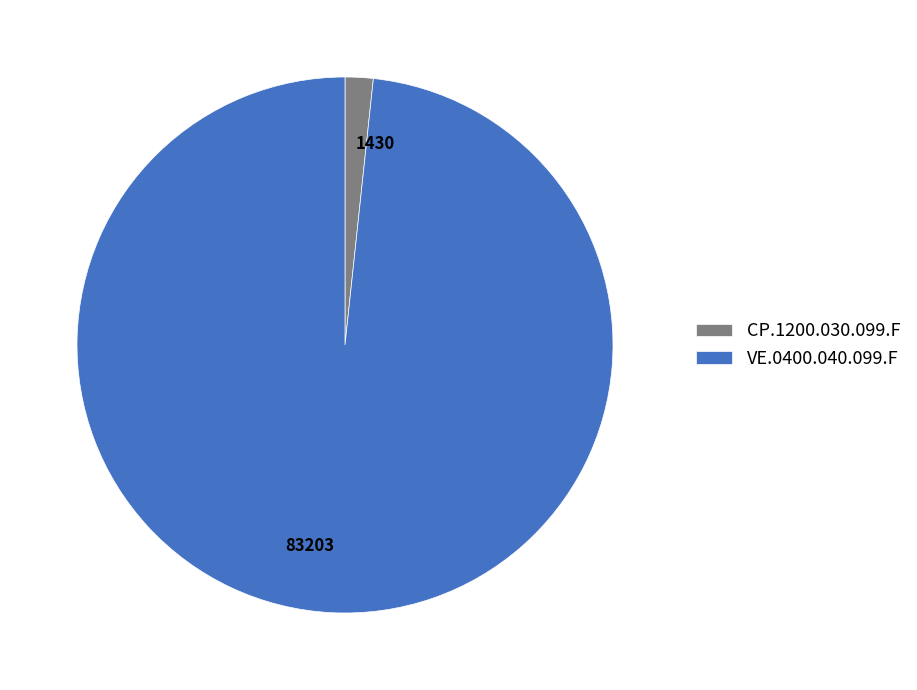

Is there a majority slice in this chart?

Yes